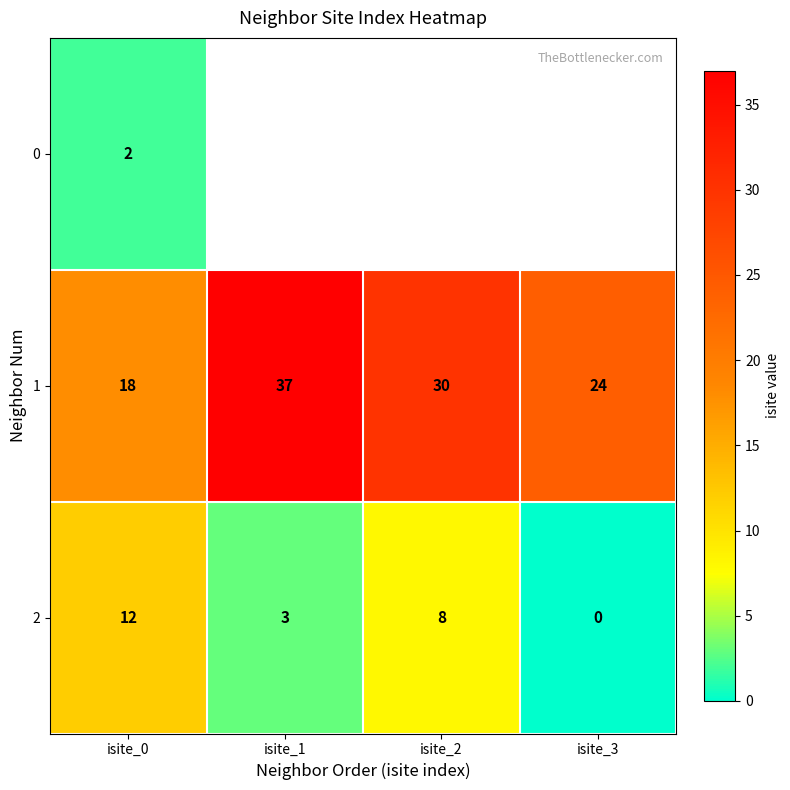

How many 2 values are between 3 and 12?

3